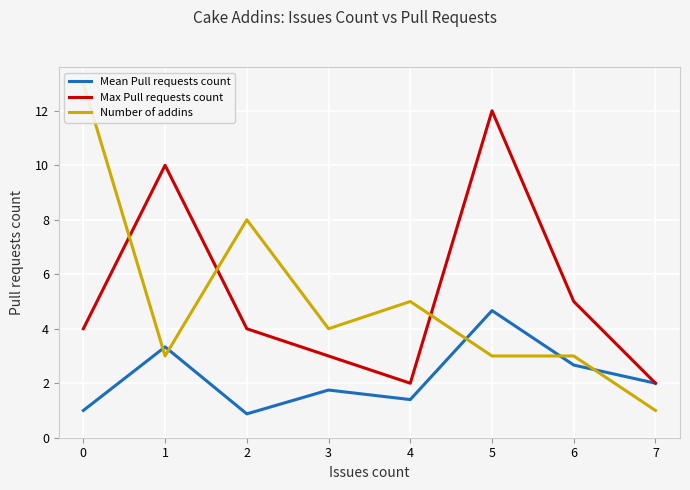

Is the value of Max Pull requests count at 5 greater than the value of Mean Pull requests count at 2?

Yes